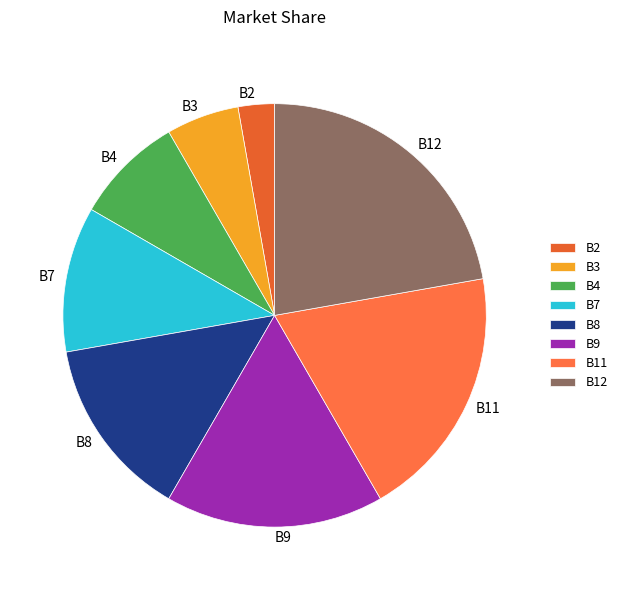

Rank the categories by value from highest to lowest.

B12, B11, B9, B8, B7, B4, B3, B2